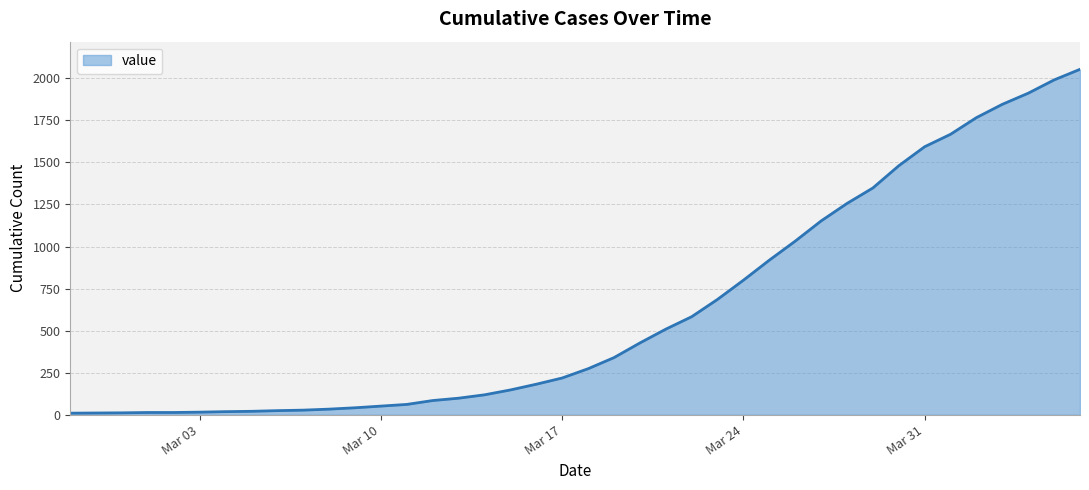

What is the greatest value displayed?

2053